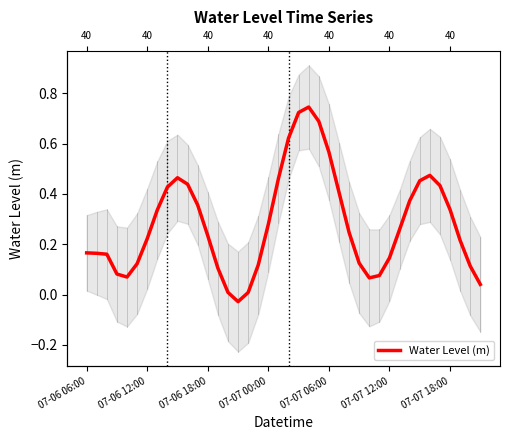

Where is the data nearest to the value 0?

16